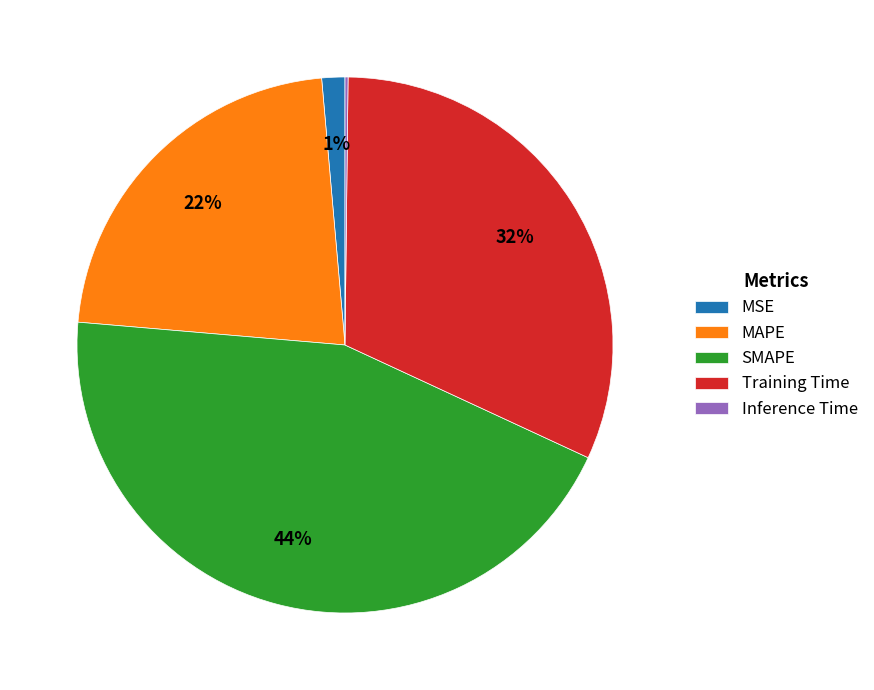

Combined, do Training Time and MSE account for over 50%?

No